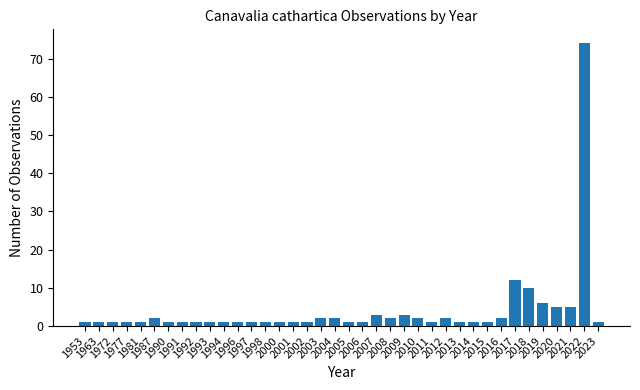

Reading left to right, extract all data points from this chart.

1953=1	1963=1	1972=1	1977=1	1981=1	1987=2	1990=1	1991=1	1992=1	1993=1	1994=1	1996=1	1997=1	1998=1	2000=1	2001=1	2002=1	2003=2	2004=2	2005=1	2006=1	2007=3	2008=2	2009=3	2010=2	2011=1	2012=2	2013=1	2014=1	2015=1	2016=2	2017=12	2018=10	2019=6	2020=5	2021=5	2022=74	2023=1